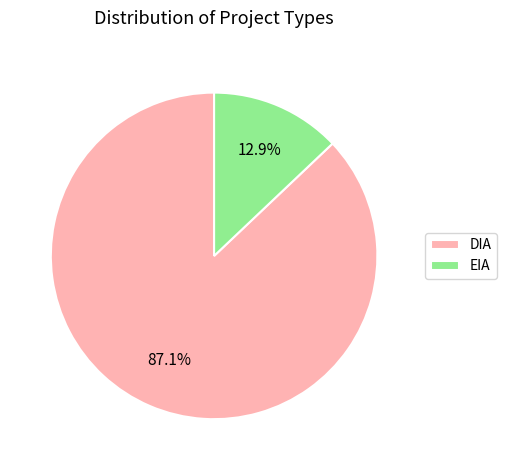

The DIA slice represents 96% of the pie. True or false?

False